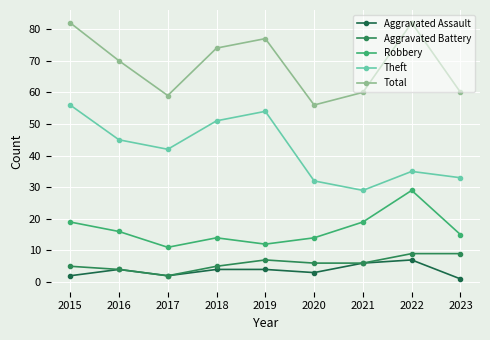

True or false: Theft and Total intersect in this chart.

False